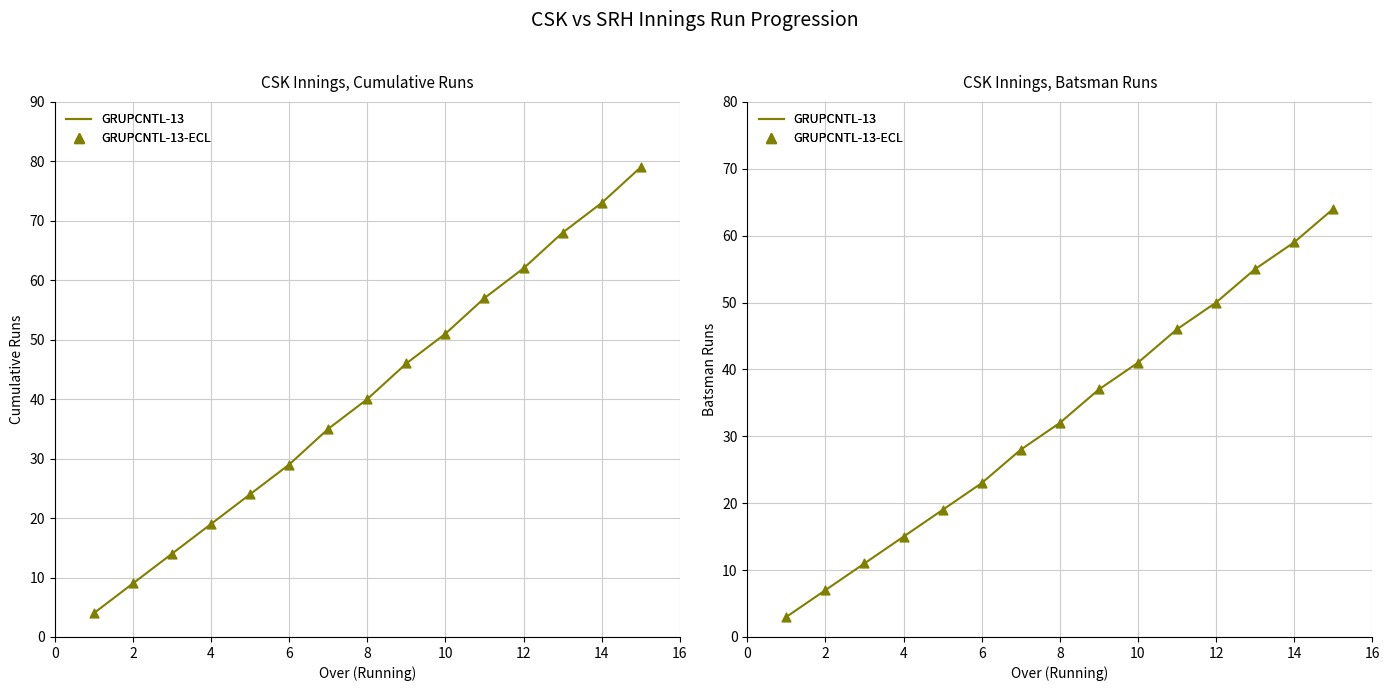

Which series has the widest spread of Y values?

Cumulative Runs